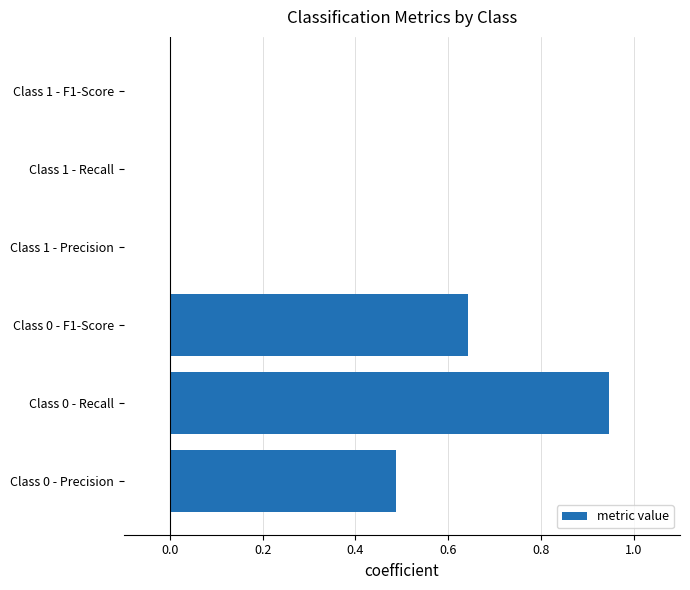

The value at Class 1 - Precision is -0.4. True or false?

False